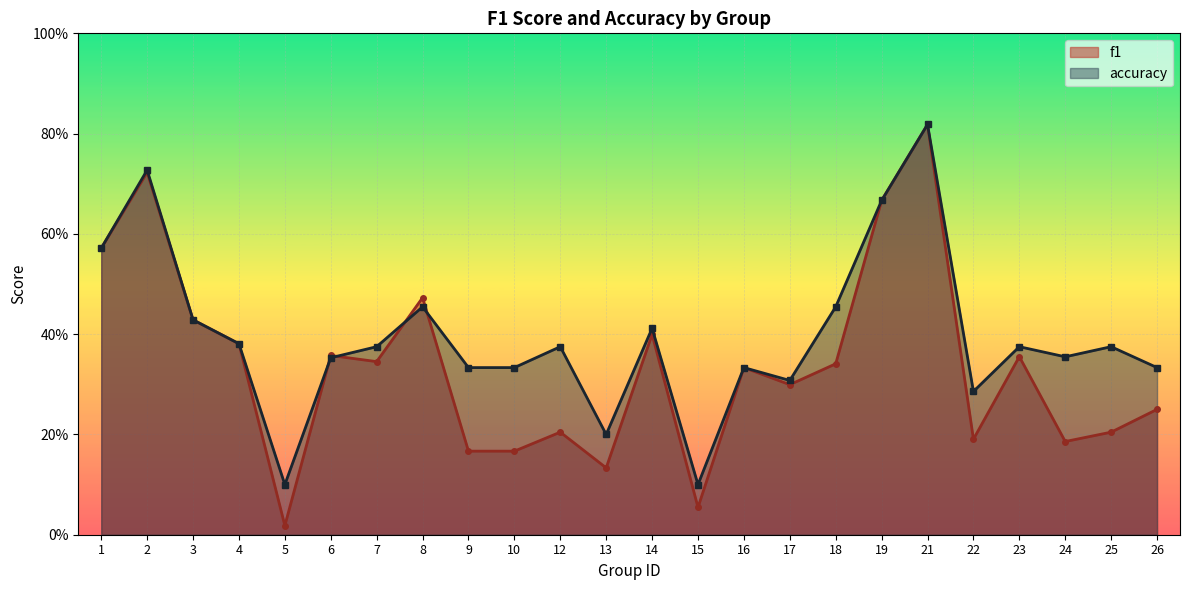

Reading left to right, what are all the values shown in this chart?

f1: 0.6	0.7	0.4	0.4	0.0	0.4	0.3	0.5	0.2	0.2	0.2	0.1	0.4	0.1	0.3	0.3	0.3	0.7	0.8	0.2	0.4	0.2	0.2	0.2
accuracy: 0.6	0.7	0.4	0.4	0.1	0.4	0.4	0.5	0.3	0.3	0.4	0.2	0.4	0.1	0.3	0.3	0.5	0.7	0.8	0.3	0.4	0.4	0.4	0.3